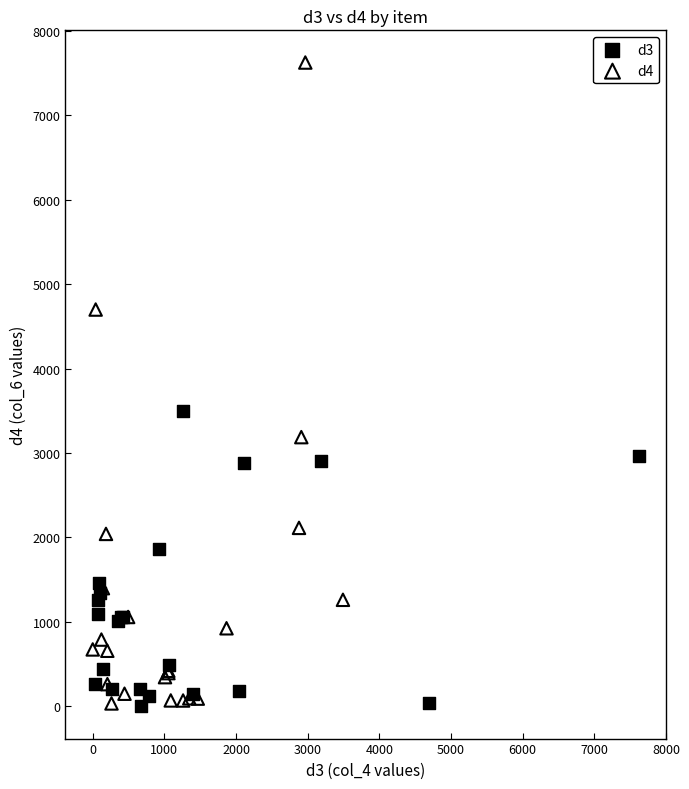

Which series contains the highest Y value?

d4